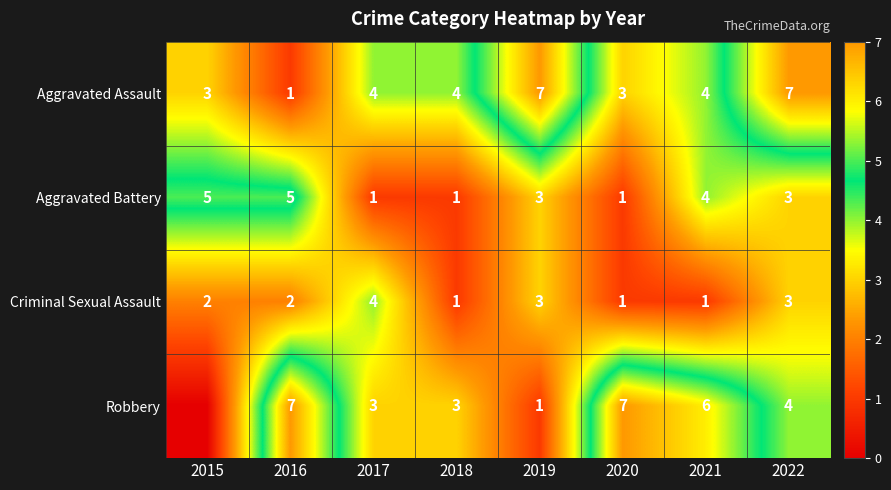

What is the sum of the Aggravated Assault values at 2018 and 2017?

8